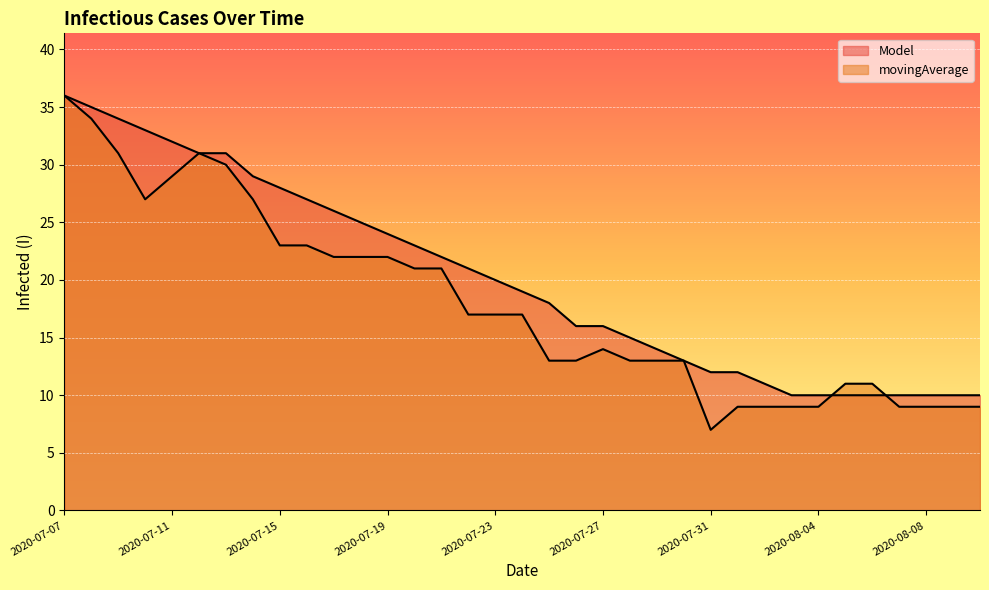

At which category is the sum across all series the highest?

2020-07-07